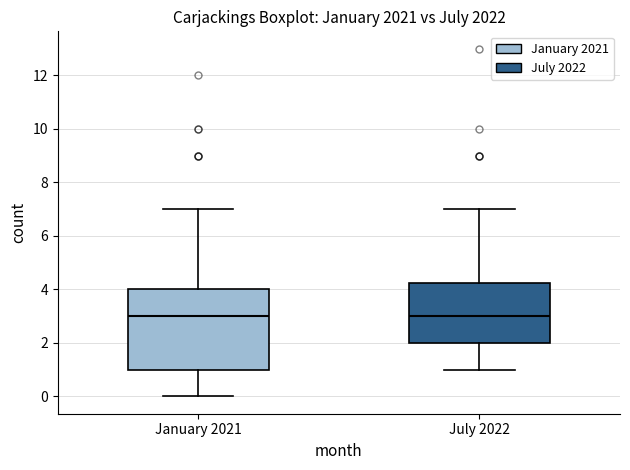

Reading left to right, read every box against the y-axis: the position of its median line, the range the box covers, and the ends of its whiskers. The values are not printed on the chart, so give them approximately, as read against the axis.

January 2021: median 3.0, box 1.0 to 4.0, whiskers 0.0 to 7.0
July 2022: median 3.0, box 2.0 to 4.2, whiskers 1.0 to 7.0